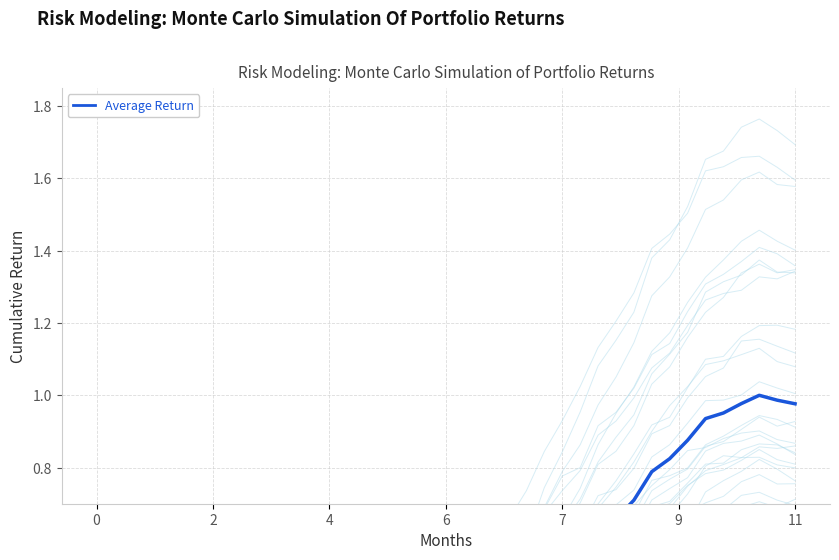

What is the maximum value shown in the chart?

1.0